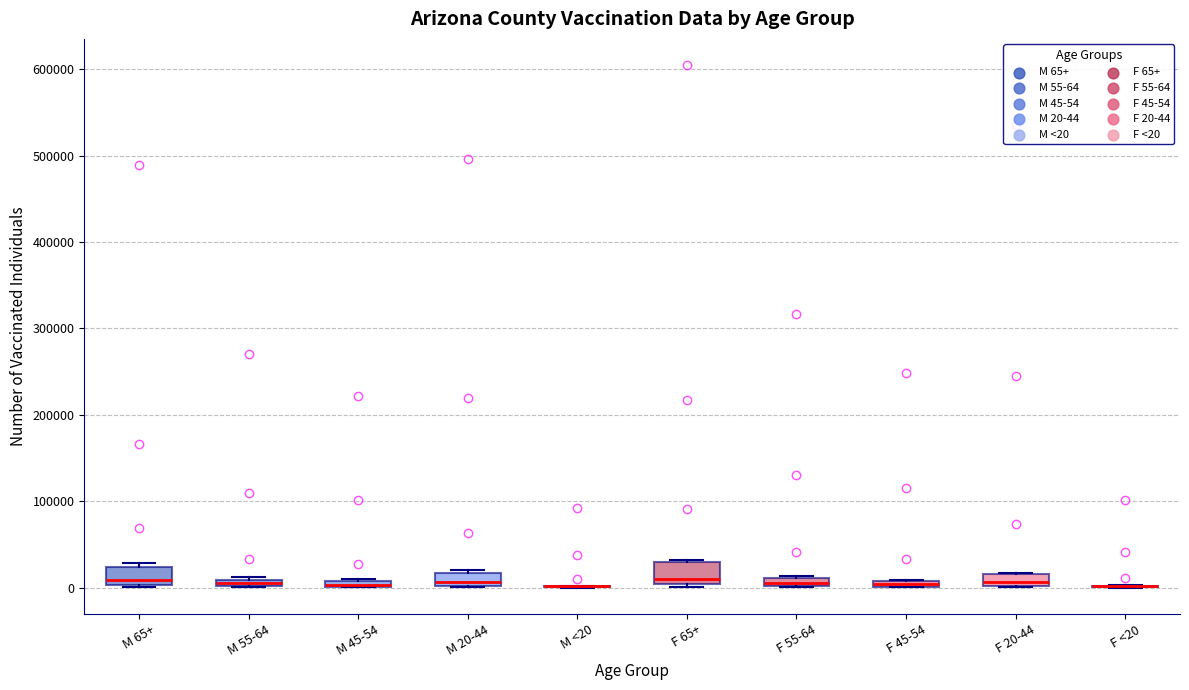

Where is the upper edge of the box for F 55-64 on the y-axis? The values are not printed on the chart, so give them approximately, as read against the axis.

10000